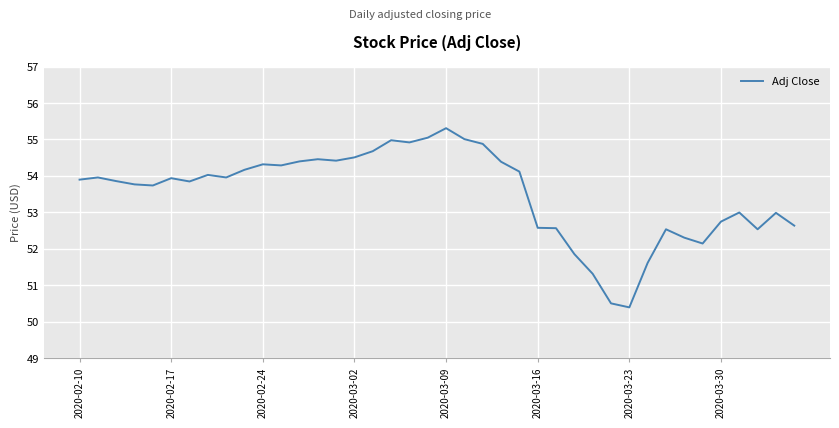

What is the maximum value shown in the chart?

55.3